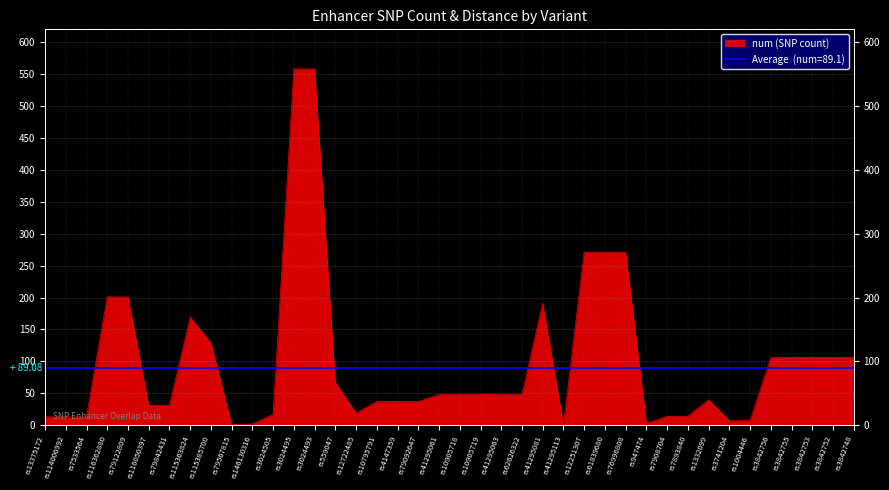

What position from the left is rs61839680?

28